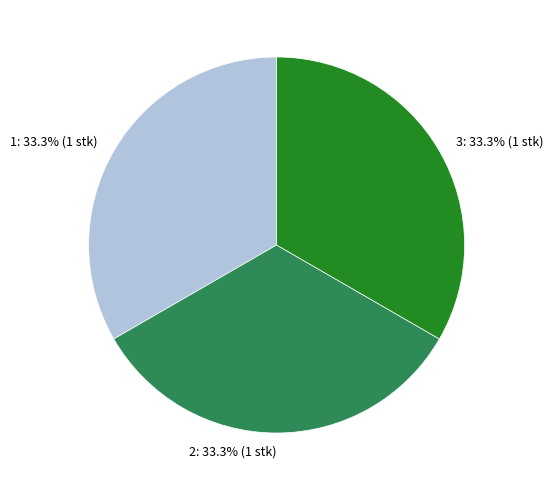

How many segments does this pie chart have?

3